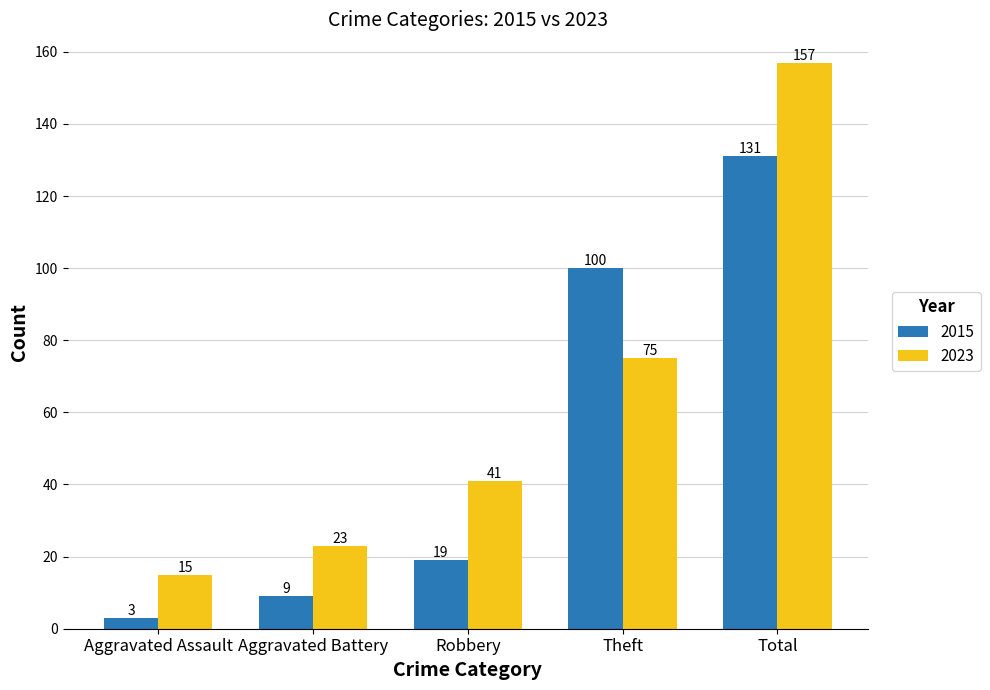

The 2023 series shows 63 at Robbery. True or false?

False